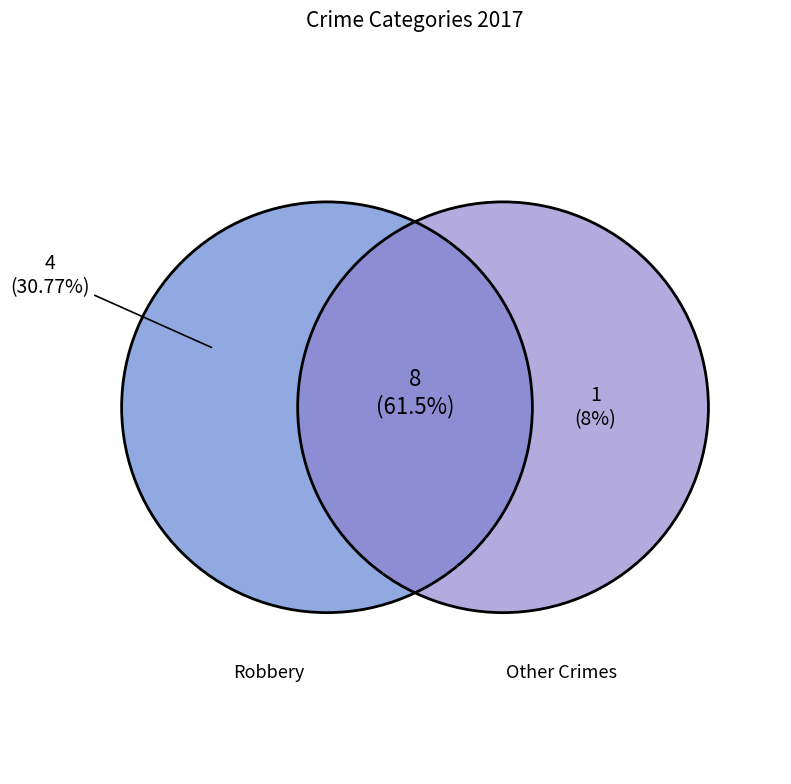

Is it true that Aggravated Assault is 14% of the pie?

False